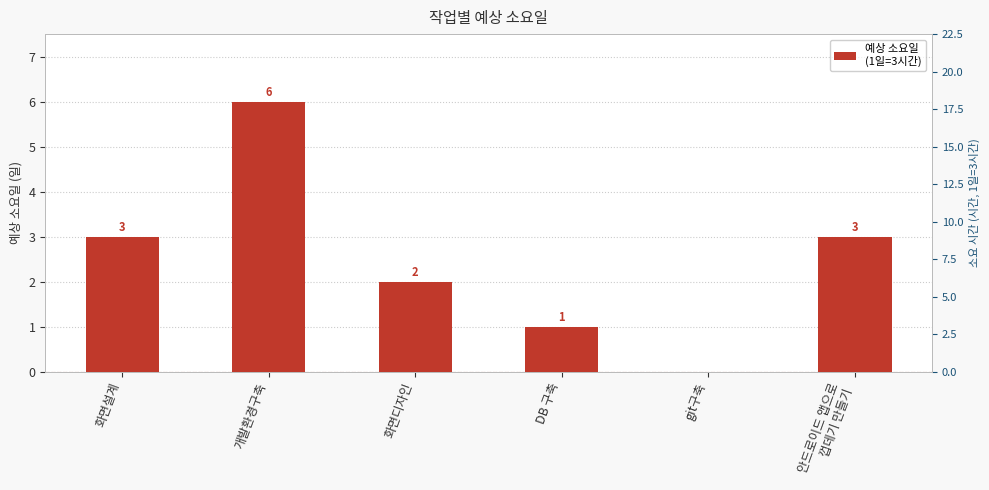

Count the number of values greater than 3.

1